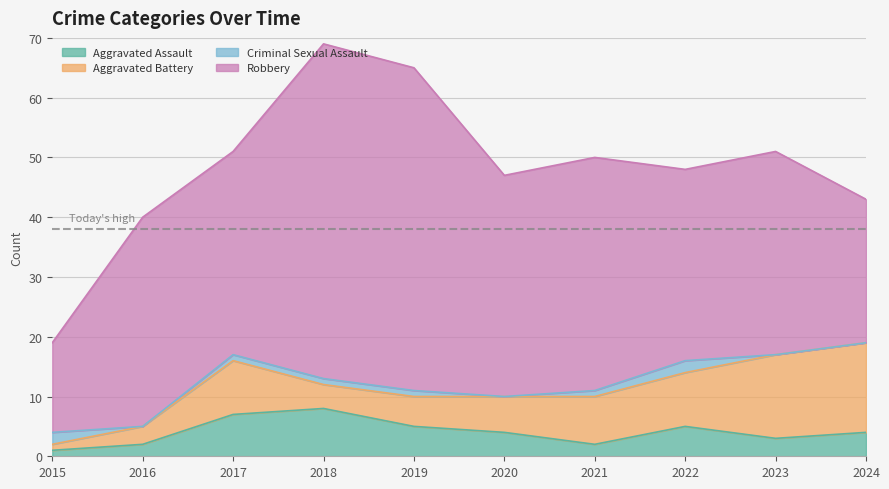

List the series in order of their peak value, lowest first.

Criminal Sexual Assault, Aggravated Assault, Aggravated Battery, Robbery